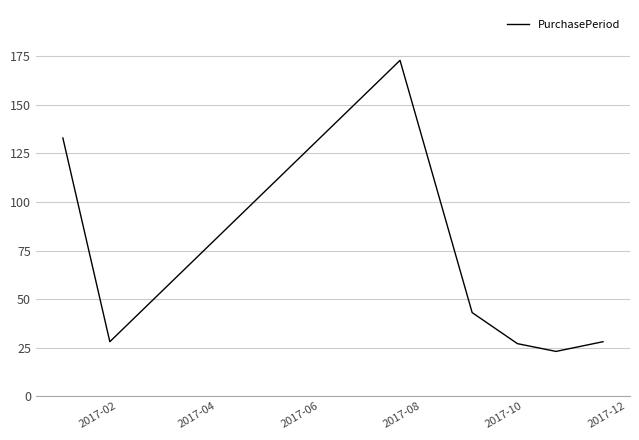

What is the average value?

65